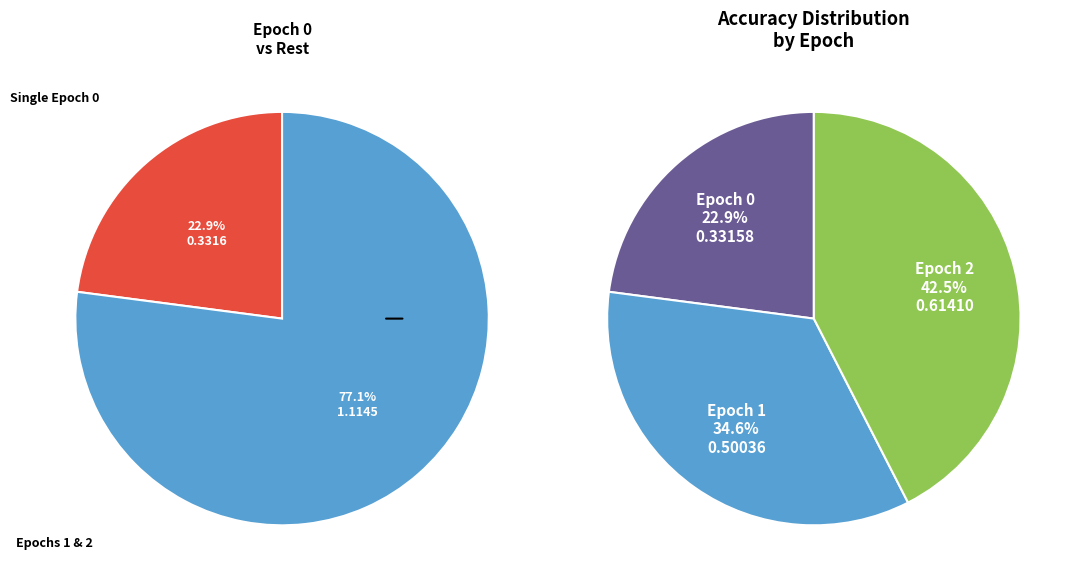

Is the sum of Epoch 0 and Epoch 1 greater than half?

Yes